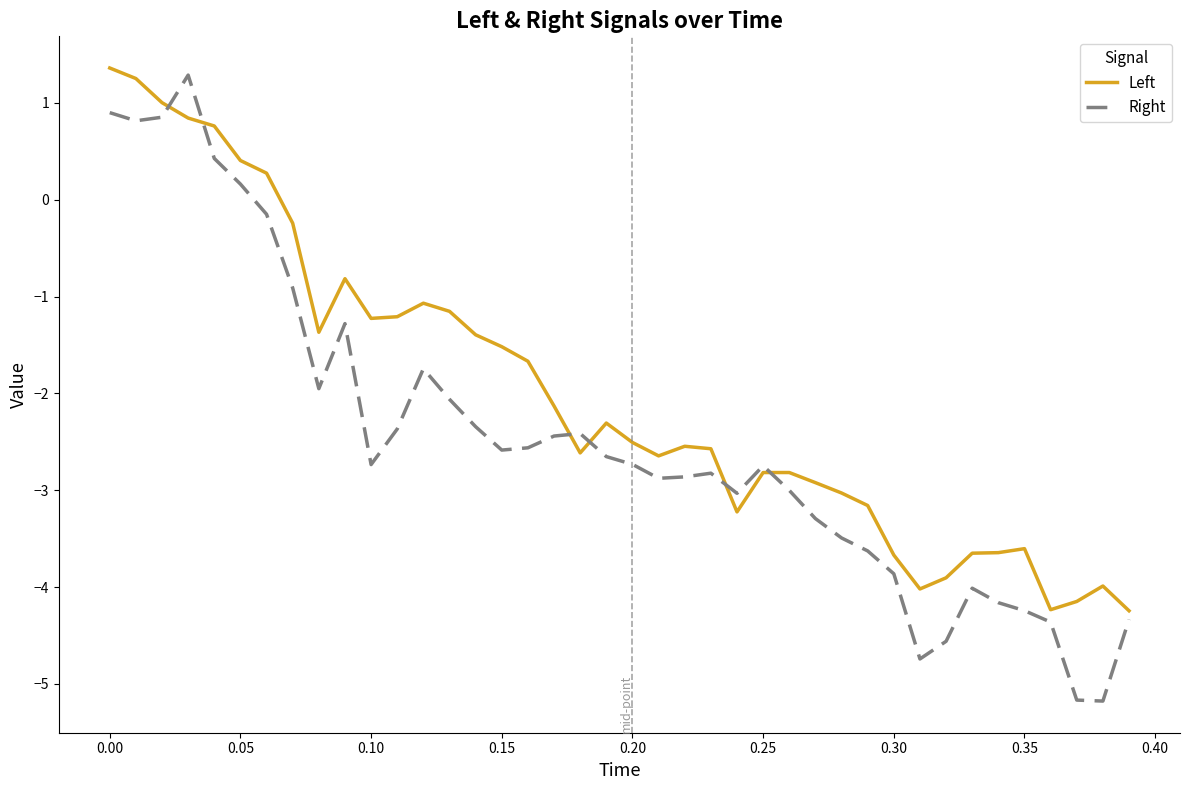

Which series has the largest total across all categories?

Left